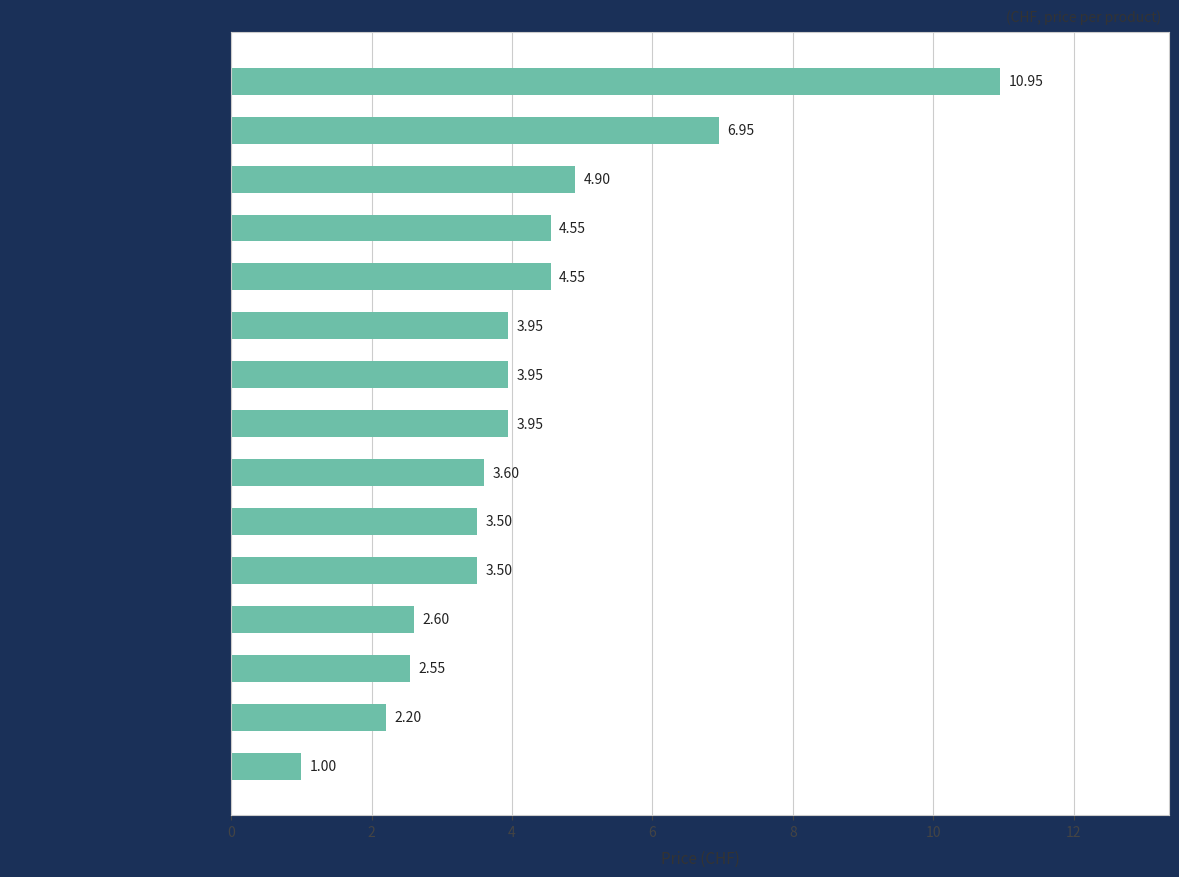

What is the difference between the values at Fine Food Datteln Medjool and Zweifel Chips Paprika (169)?

2.4